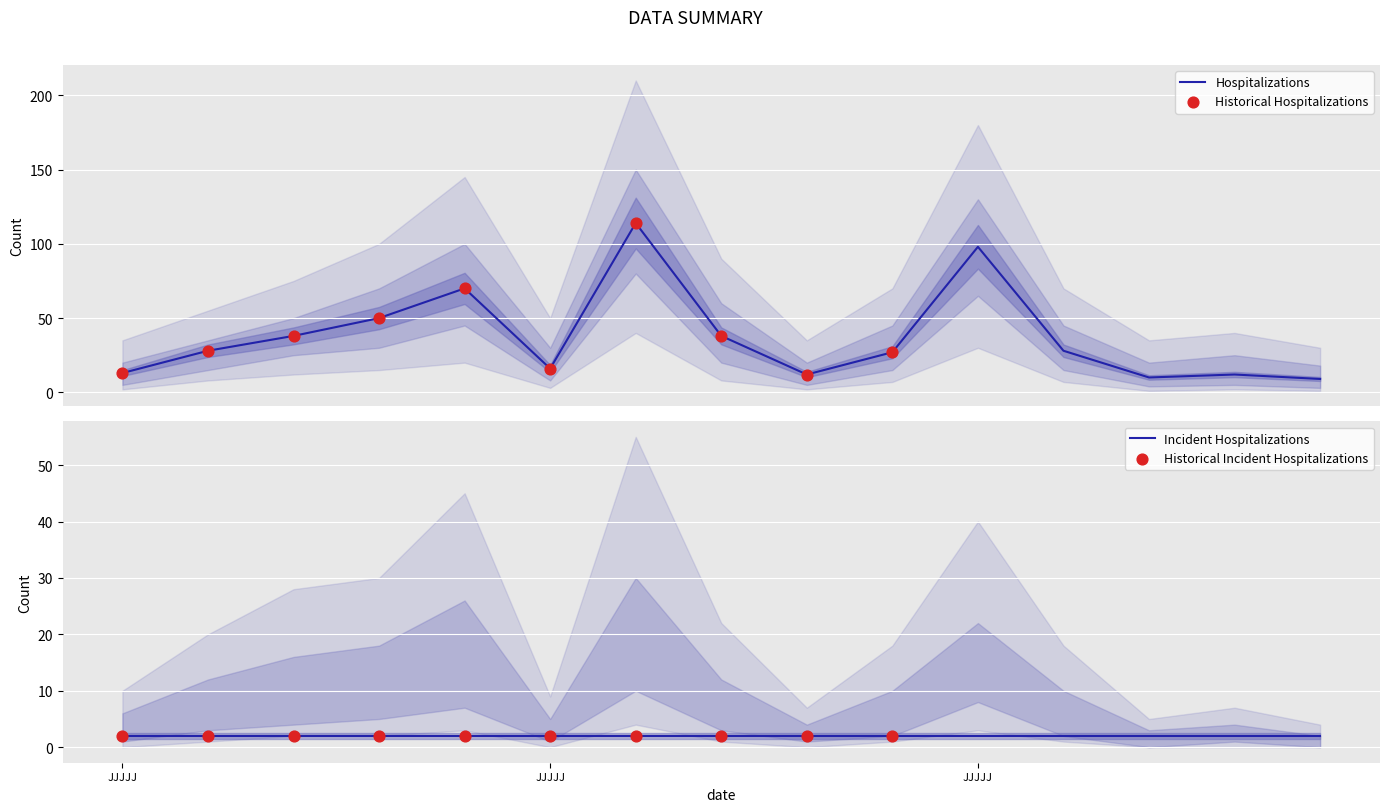

What is the highest value of the Hospitalizations series?

114